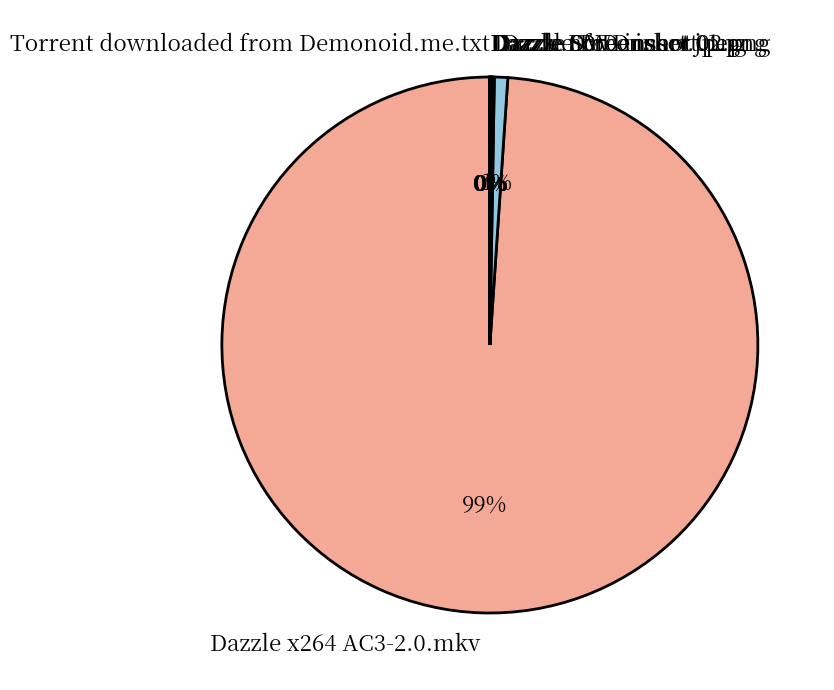

What is the majority slice?

Dazzle x264 AC3-2.0.mkv